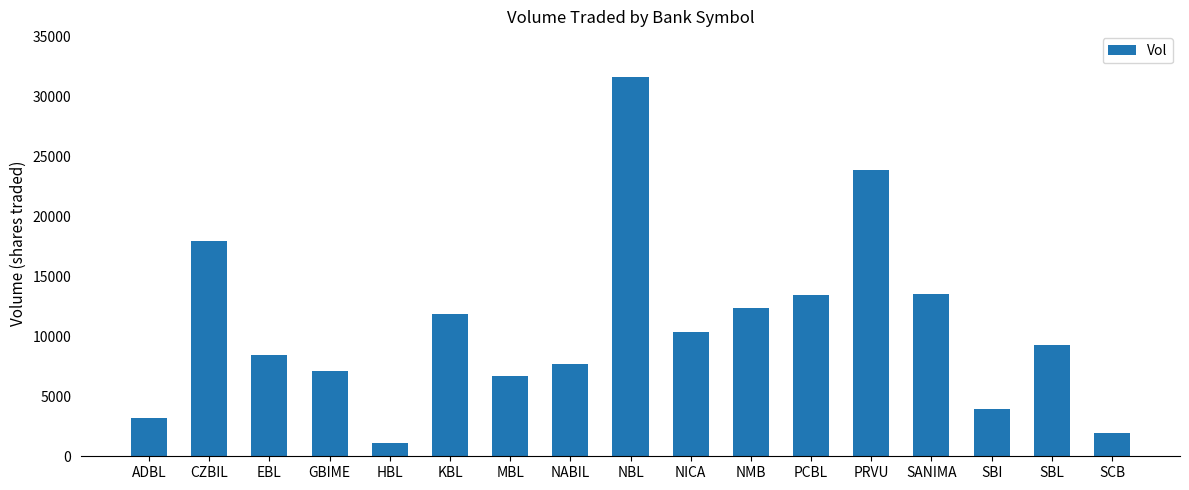

Are the bars horizontal?

No